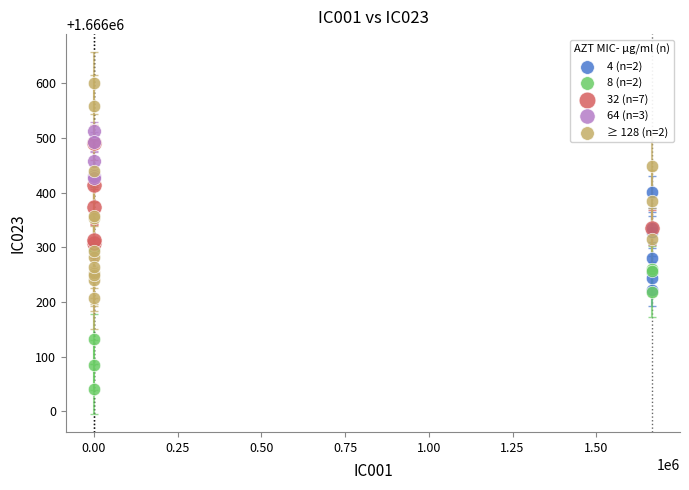

Which series has the largest Y range (max minus min)?

≥ 128 (n=2)